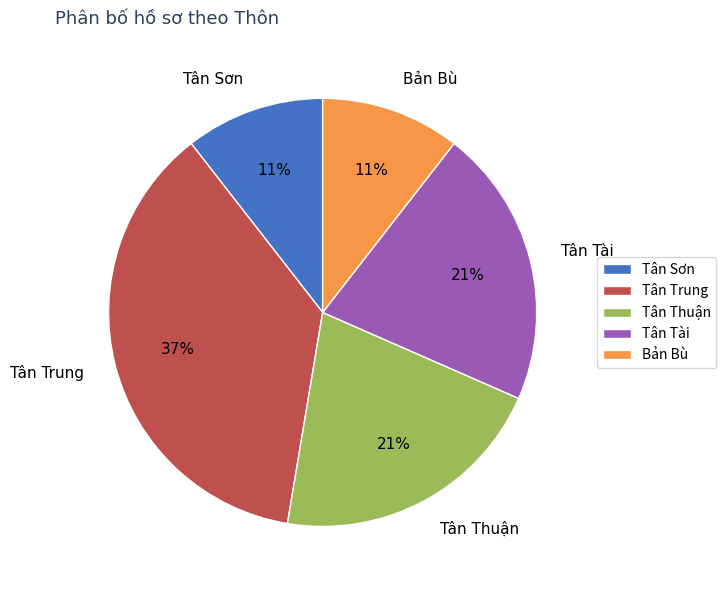

How many slices are in this pie chart?

5